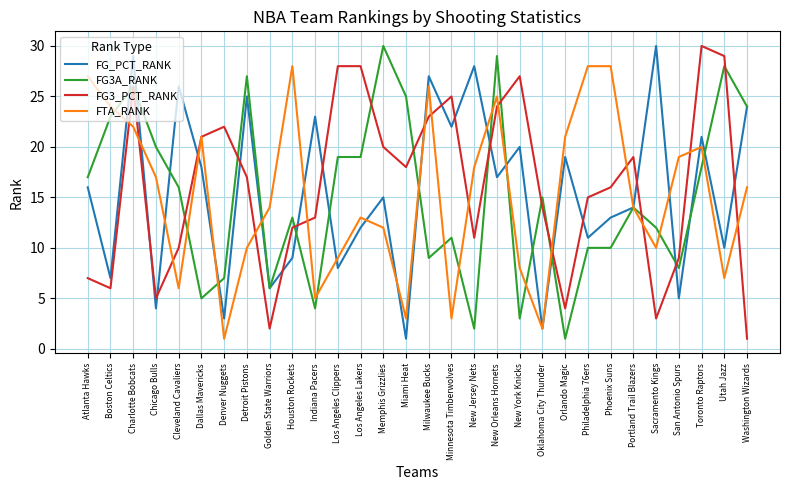

How many distinct data groups are displayed?

4